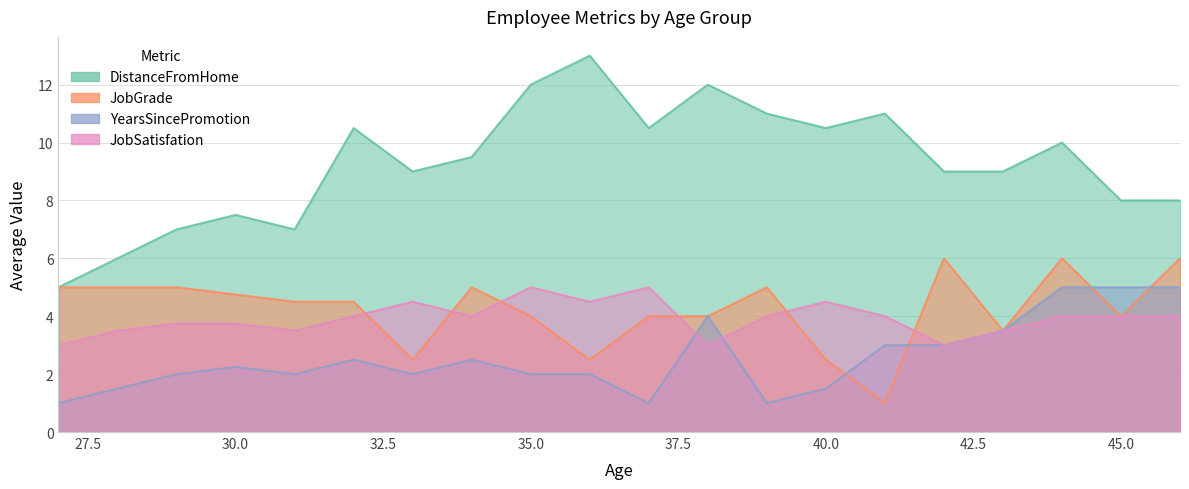

What is the difference between the YearsSincePromotion values at 45 and 33?

3.0